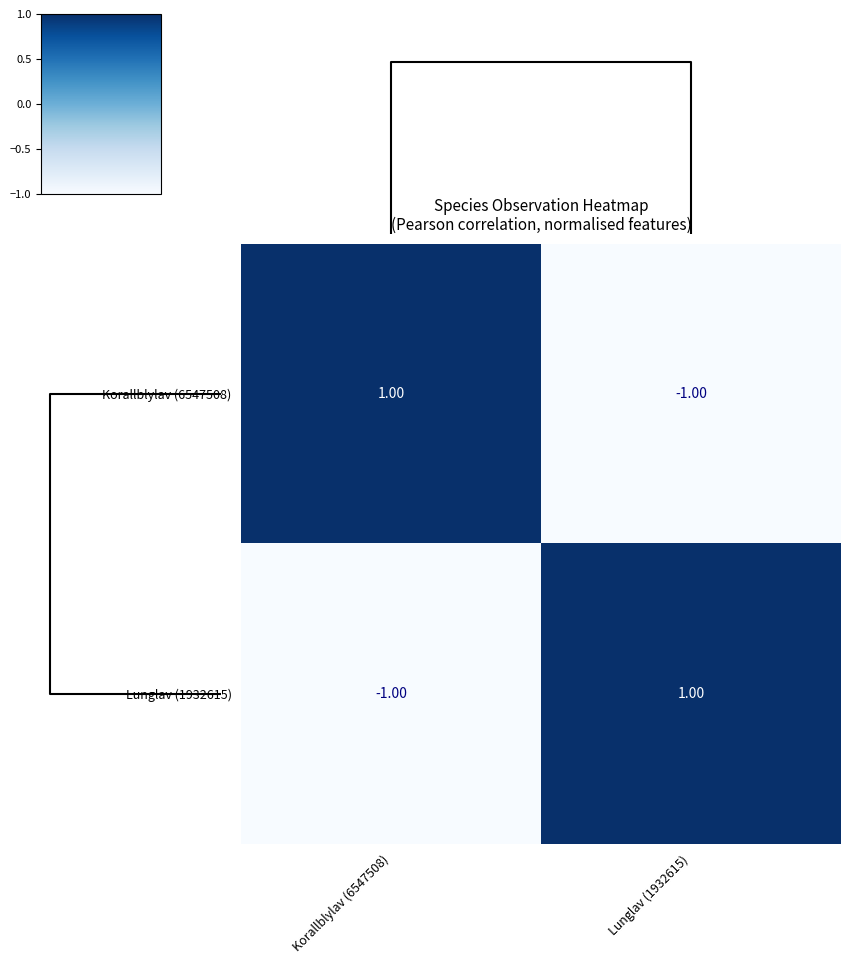

Is the value of Korallblylav (6547508) at Lunglav (1932615) greater than the value of Lunglav (1932615) at Lunglav (1932615)?

No